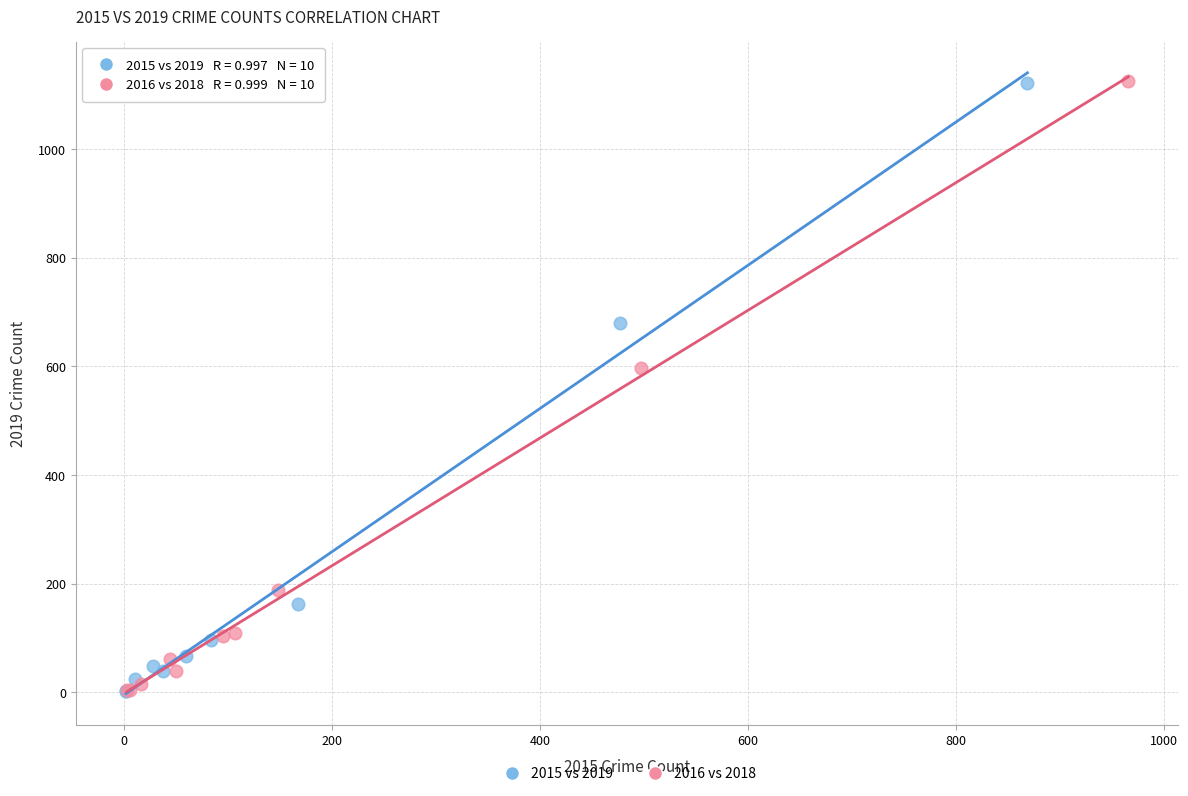

Which series has the widest spread of Y values?

2016 vs 2018